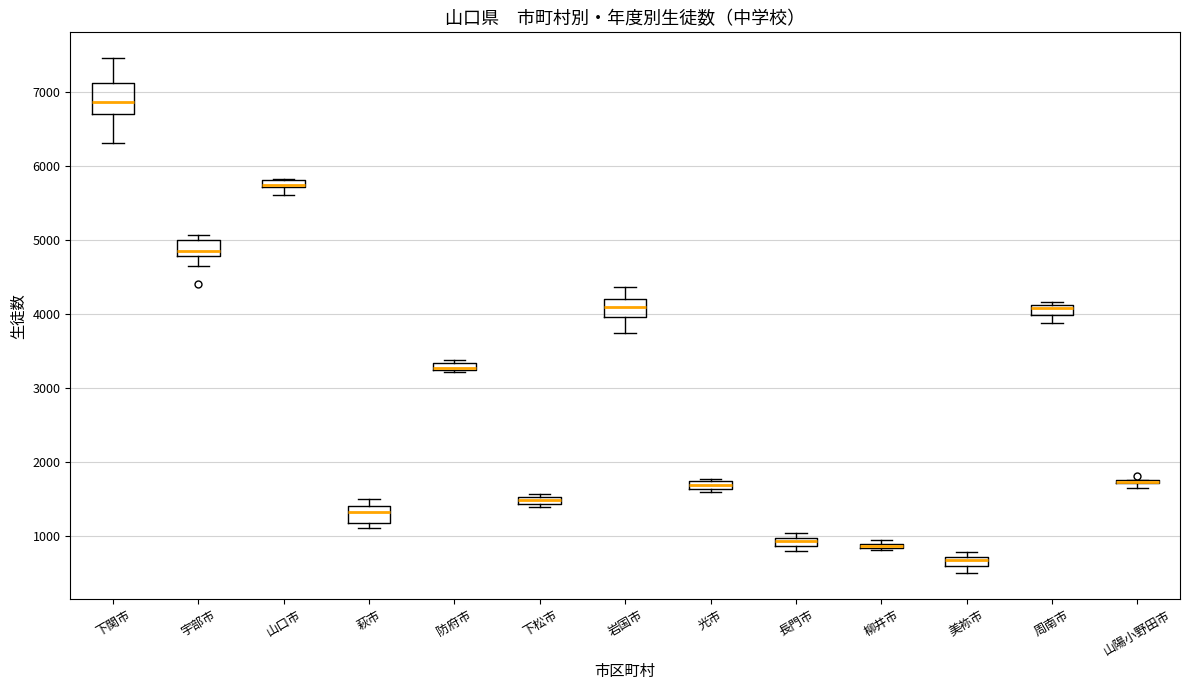

Where is the upper edge of the box for 山口市 on the y-axis? The values are not printed on the chart, so give them approximately, as read against the axis.

5800